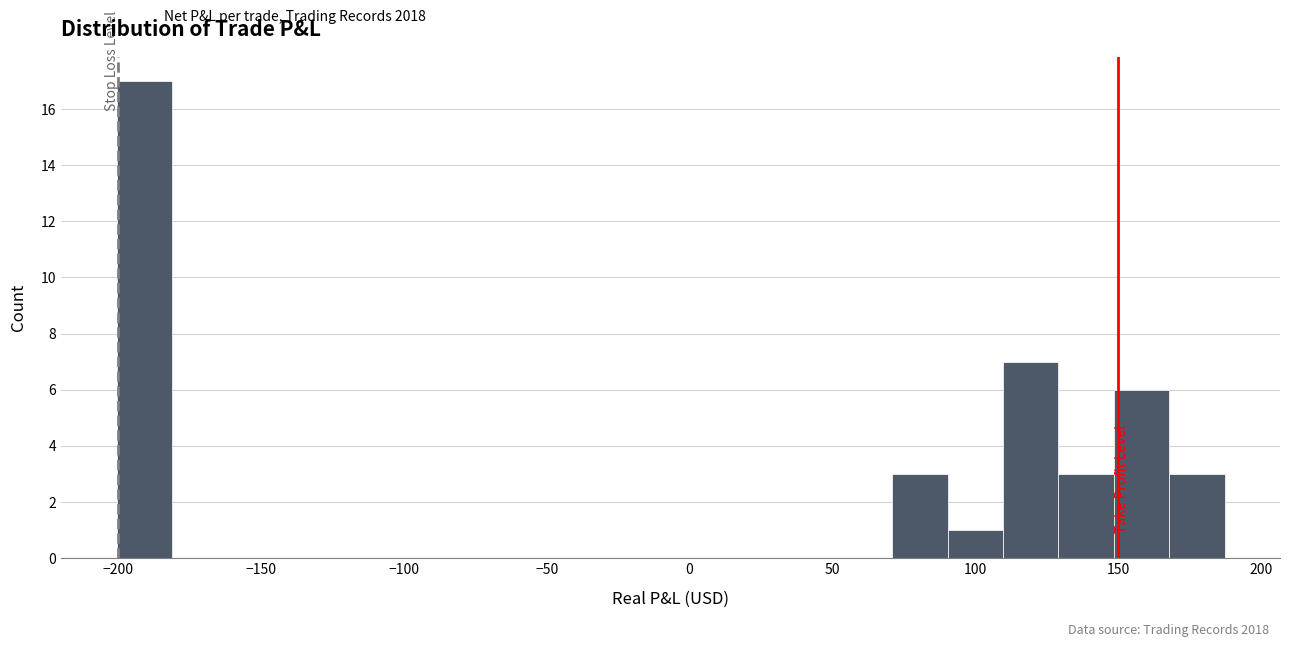

Around what value on the x-axis is the tallest bar? Give the approximate position of its centre, as read against the axis.

-190